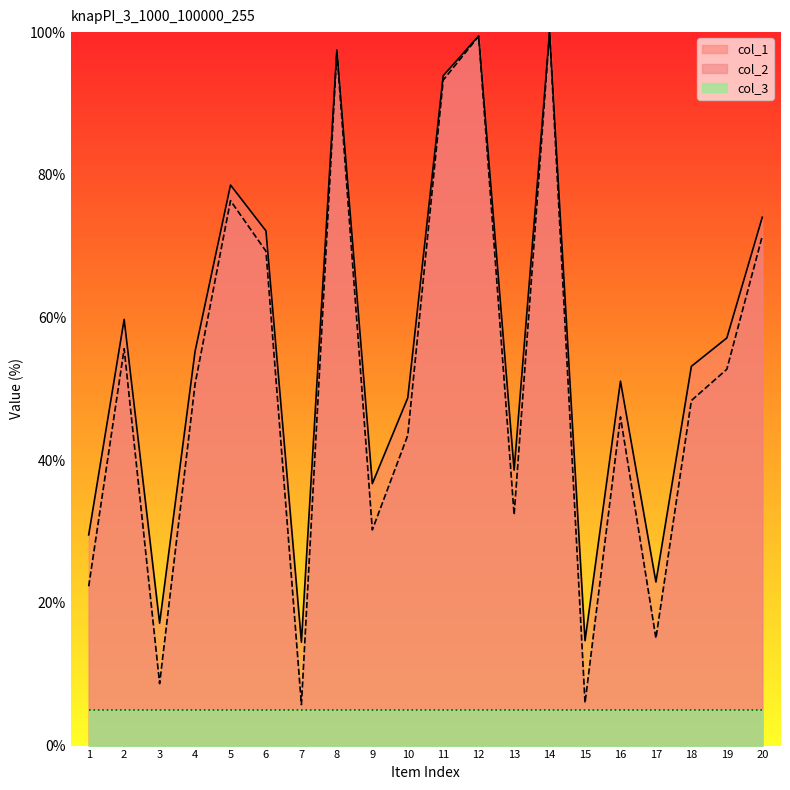

What is the value of the col_1 point at the 7th from the left?

5.7